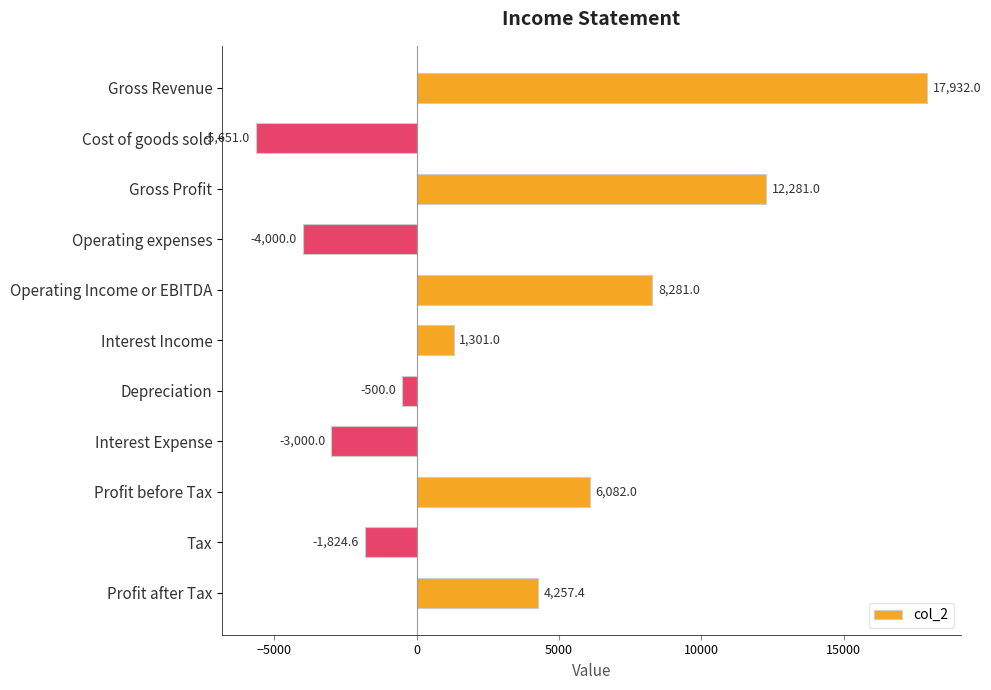

Rank the categories by value from highest to lowest.

Gross Revenue, Gross Profit, Operating Income or EBITDA, Profit before Tax, Profit after Tax, Interest Income, Depreciation, Tax, Interest Expense, Operating expenses, Cost of goods sold